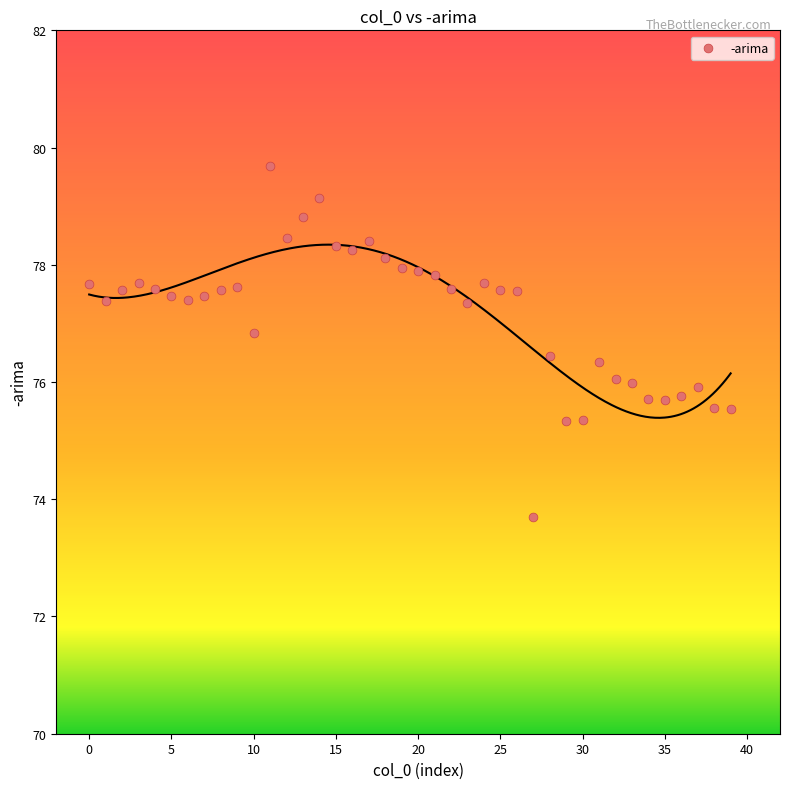

What is the range of Y values (max minus min)?

6.0